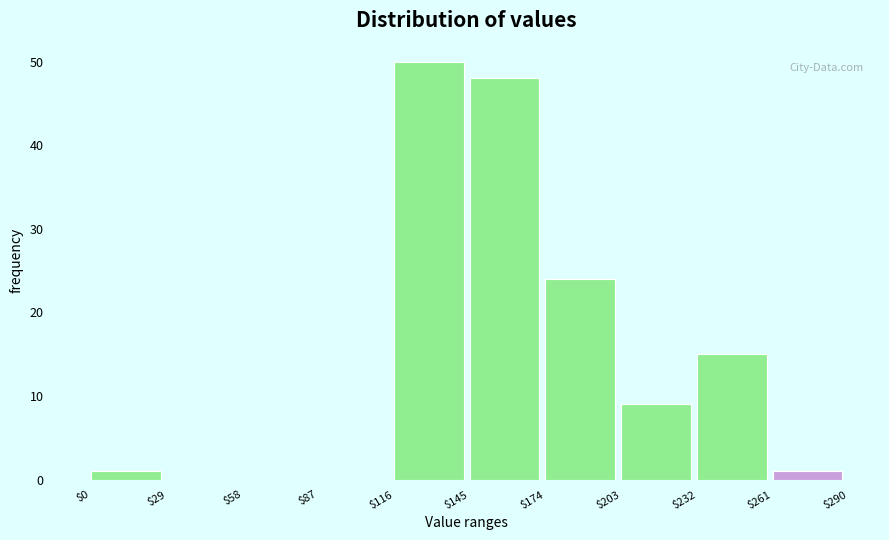

Which range on the x-axis has the tallest bar?

$116 to $145